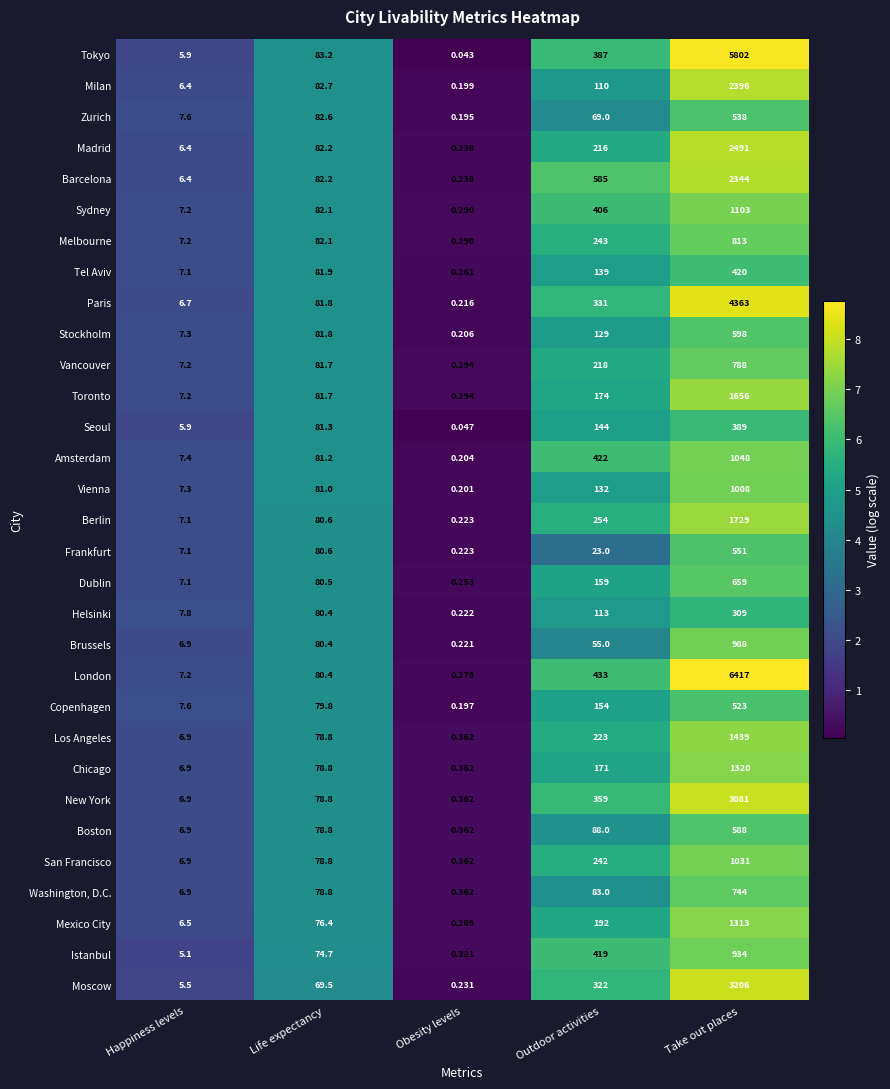

At how many categories does at least one series exceed 6?

4